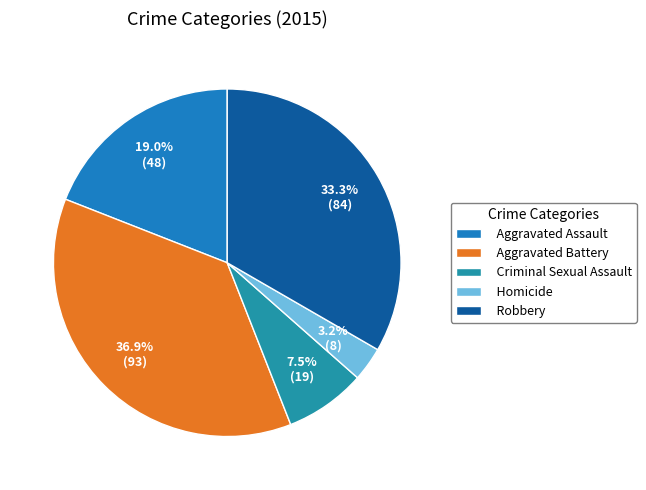

Is it true that Aggravated Assault is 29% of the pie?

False